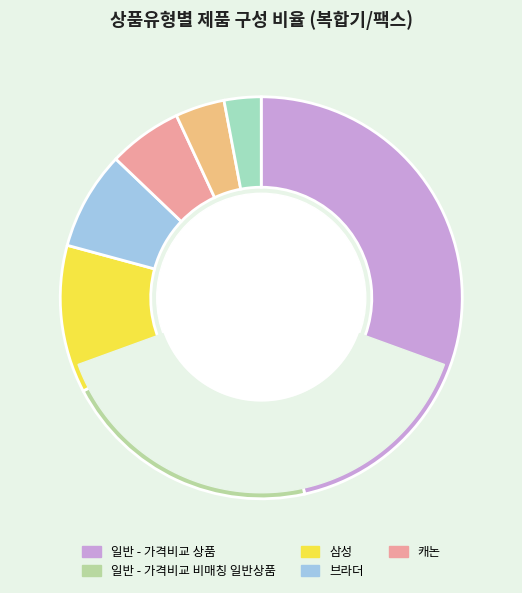

To the nearest percent, what is the combined percentage of 삼성 and 브라더?

20%